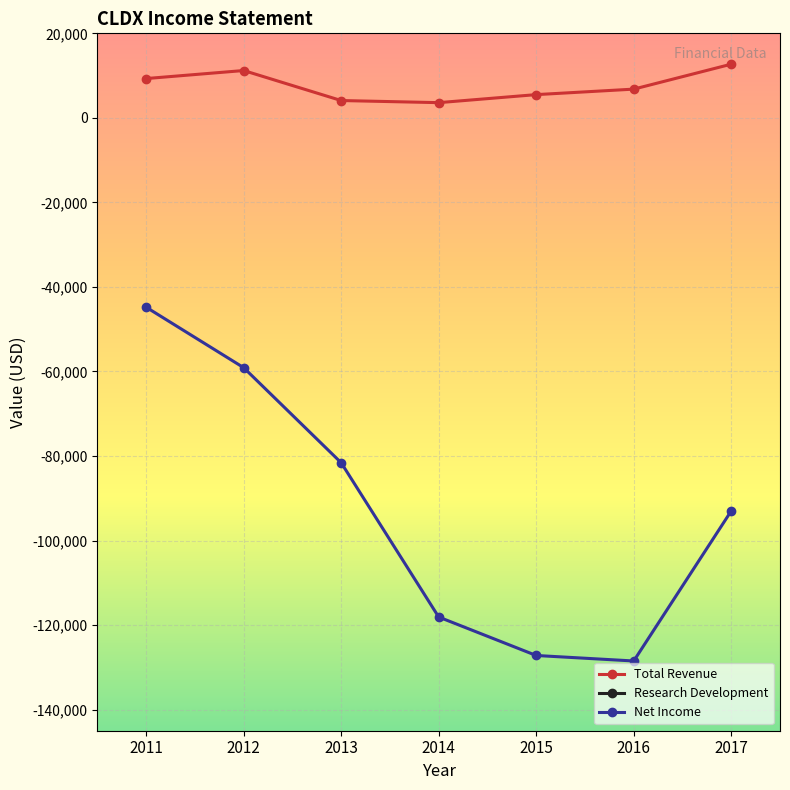

Reading left to right, extract all data points from this chart.

Total Revenue: 2011=9300	2012=11200	2013=4100	2014=3600	2015=5500	2016=6800	2017=12700
Research Development: 2011=32400	2012=47400	2013=67400	2014=104400	2015=100200	2016=102700	2017=96200
Net Income: 2011=-44800	2012=-59100	2013=-81600	2014=-118100	2015=-127200	2016=-128500	2017=-93000